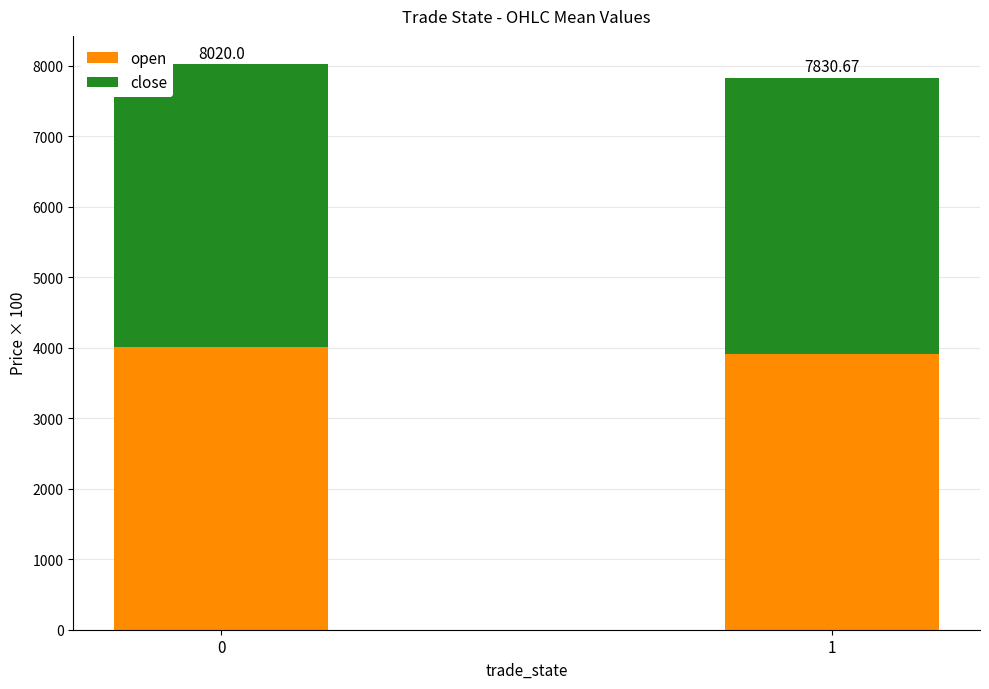

What are all the series names shown in the legend?

open, close